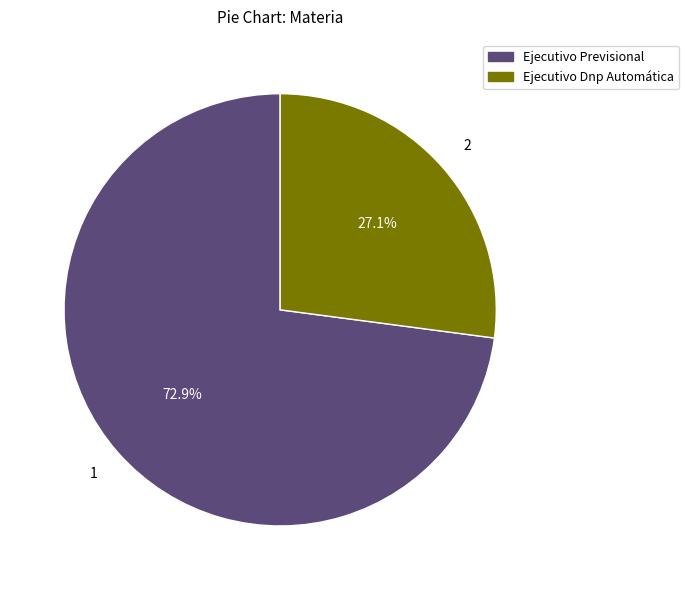

How many segments does this pie chart have?

2